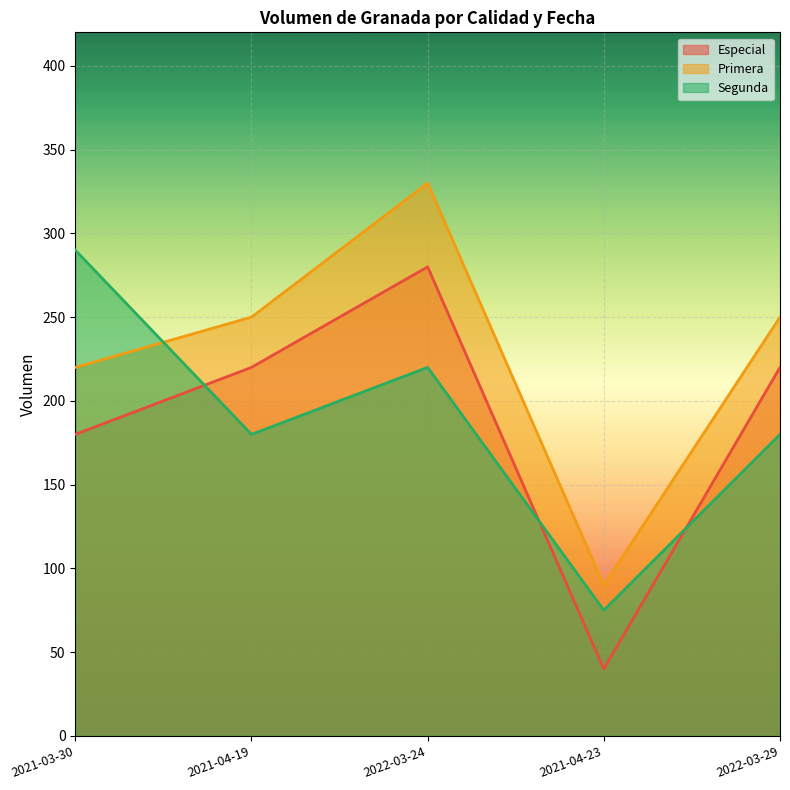

Rank the series by their maximum value, from lowest to highest.

Especial, Segunda, Primera